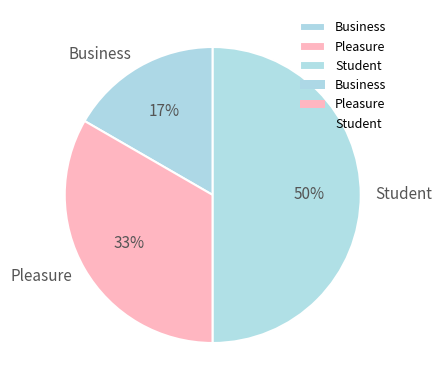

To the nearest percent, what percentage of the pie is Pleasure?

33%